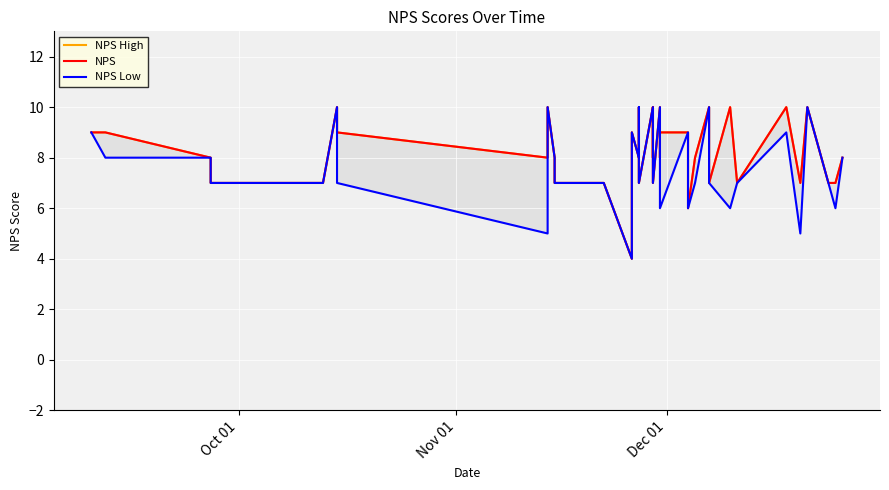

True or false: NPS has more than 2 points higher than both neighbors.

True